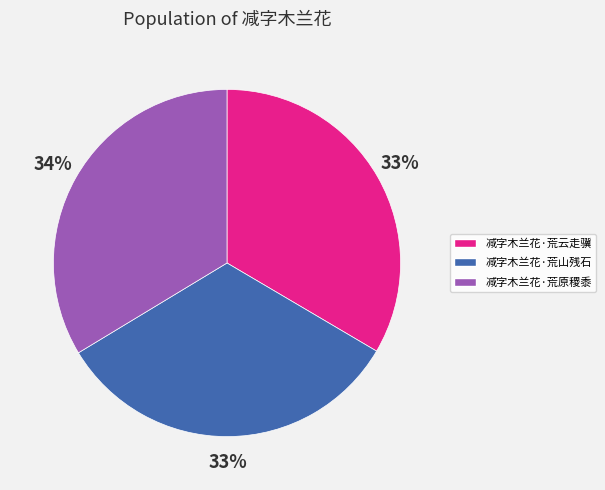

Approximately how many times larger is the value at 减字木兰花·荒山残石 compared to 减字木兰花·荒原稷黍?

1.0